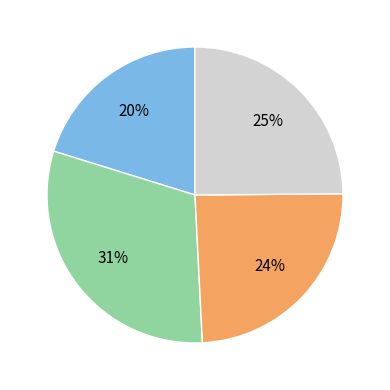

Is there a majority slice in this chart?

No